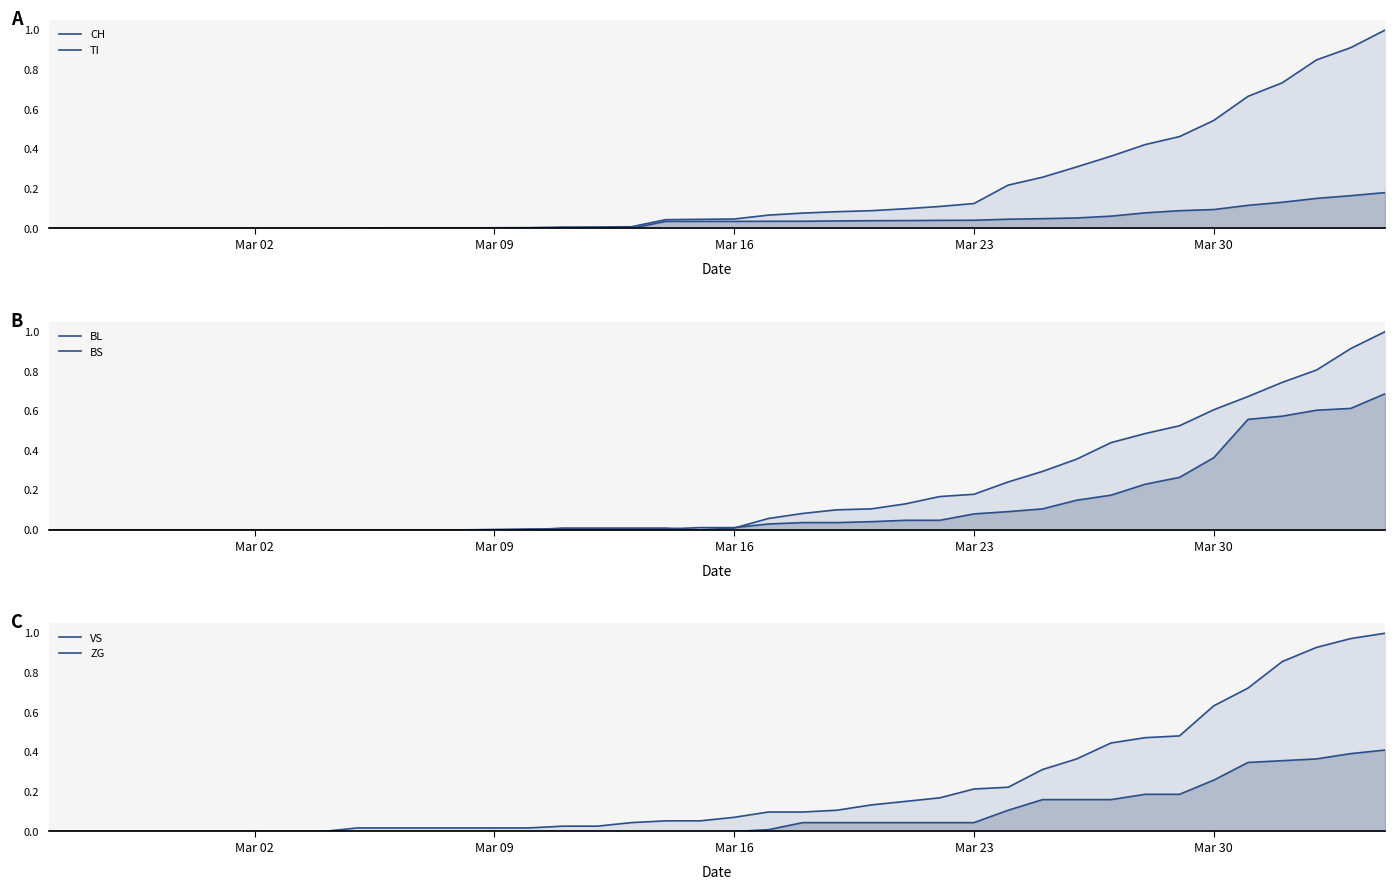

At which label is BL closest to 0?

Mar 02